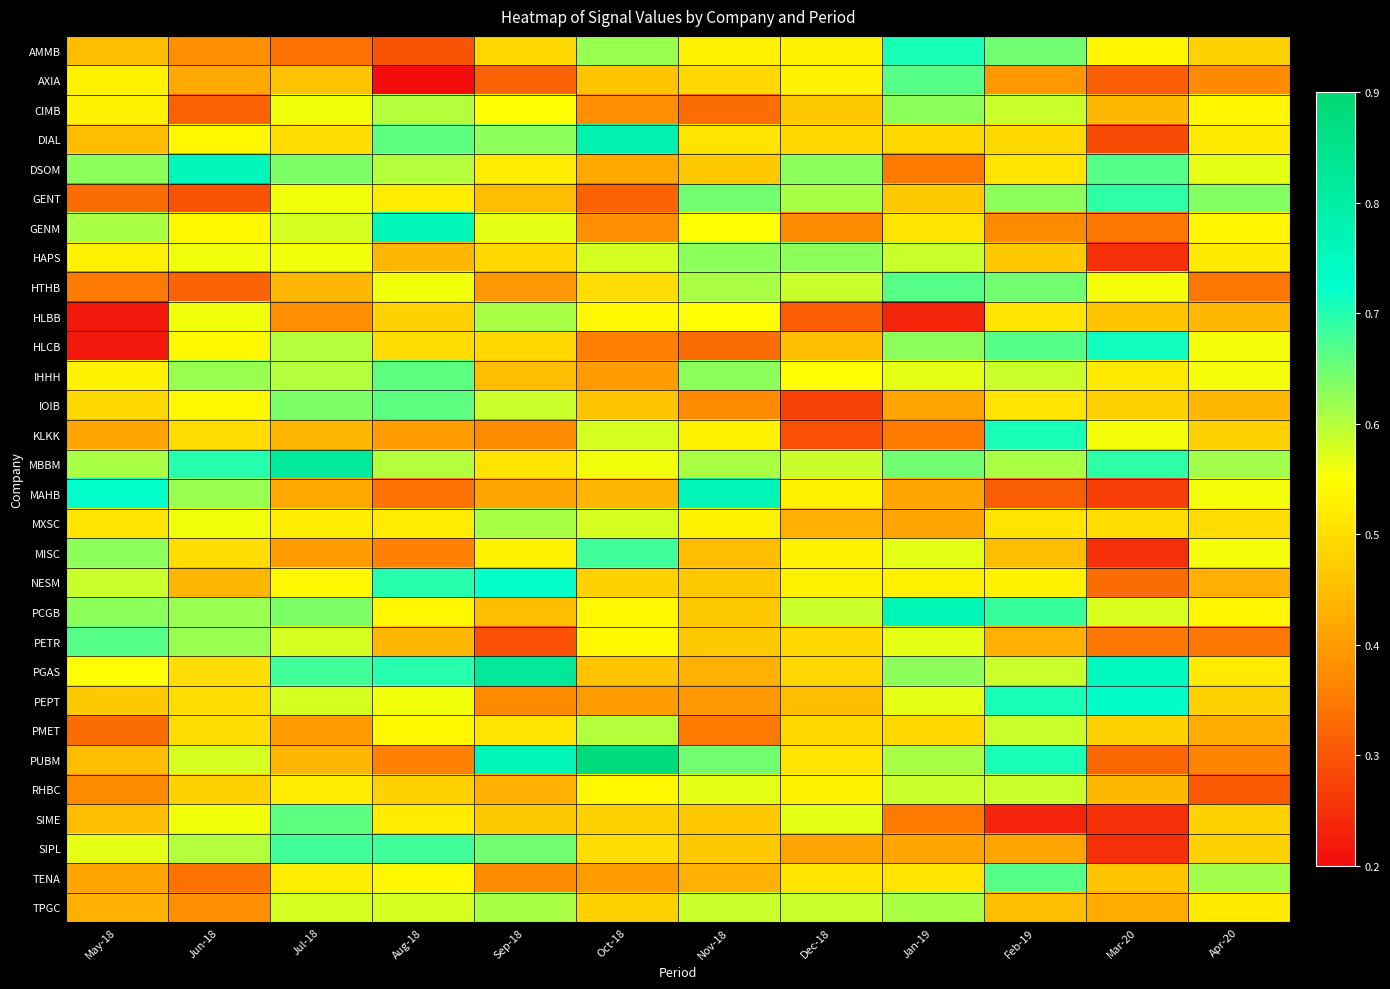

Reading left to right, transcribe all the data shown in this chart.

AMMB: May-18=0.5	Jun-18=0.4	Jul-18=0.3	Aug-18=0.3	Sep-18=0.5	Oct-18=0.6	Nov-18=0.5	Dec-18=0.5	Jan-19=0.7	Feb-19=0.6	Mar-20=0.5	Apr-20=0.5
AXIA: May-18=0.5	Jun-18=0.4	Jul-18=0.5	Aug-18=0.2	Sep-18=0.3	Oct-18=0.5	Nov-18=0.5	Dec-18=0.5	Jan-19=0.7	Feb-19=0.4	Mar-20=0.3	Apr-20=0.4
CIMB: May-18=0.5	Jun-18=0.3	Jul-18=0.6	Aug-18=0.6	Sep-18=0.5	Oct-18=0.4	Nov-18=0.3	Dec-18=0.5	Jan-19=0.6	Feb-19=0.6	Mar-20=0.4	Apr-20=0.5
DIAL: May-18=0.5	Jun-18=0.5	Jul-18=0.5	Aug-18=0.7	Sep-18=0.6	Oct-18=0.8	Nov-18=0.5	Dec-18=0.5	Jan-19=0.5	Feb-19=0.5	Mar-20=0.3	Apr-20=0.5
DSOM: May-18=0.6	Jun-18=0.8	Jul-18=0.6	Aug-18=0.6	Sep-18=0.5	Oct-18=0.4	Nov-18=0.5	Dec-18=0.6	Jan-19=0.4	Feb-19=0.5	Mar-20=0.7	Apr-20=0.6
GENT: May-18=0.3	Jun-18=0.3	Jul-18=0.6	Aug-18=0.5	Sep-18=0.5	Oct-18=0.3	Nov-18=0.6	Dec-18=0.6	Jan-19=0.5	Feb-19=0.6	Mar-20=0.7	Apr-20=0.6
GENM: May-18=0.6	Jun-18=0.5	Jul-18=0.6	Aug-18=0.8	Sep-18=0.6	Oct-18=0.4	Nov-18=0.5	Dec-18=0.4	Jan-19=0.5	Feb-19=0.4	Mar-20=0.3	Apr-20=0.5
HAPS: May-18=0.5	Jun-18=0.6	Jul-18=0.6	Aug-18=0.4	Sep-18=0.5	Oct-18=0.6	Nov-18=0.6	Dec-18=0.6	Jan-19=0.6	Feb-19=0.5	Mar-20=0.2	Apr-20=0.5
HTHB: May-18=0.4	Jun-18=0.3	Jul-18=0.4	Aug-18=0.6	Sep-18=0.4	Oct-18=0.5	Nov-18=0.6	Dec-18=0.6	Jan-19=0.7	Feb-19=0.6	Mar-20=0.6	Apr-20=0.3
HLBB: May-18=0.2	Jun-18=0.6	Jul-18=0.4	Aug-18=0.5	Sep-18=0.6	Oct-18=0.5	Nov-18=0.5	Dec-18=0.3	Jan-19=0.2	Feb-19=0.5	Mar-20=0.5	Apr-20=0.4
HLCB: May-18=0.2	Jun-18=0.5	Jul-18=0.6	Aug-18=0.5	Sep-18=0.5	Oct-18=0.4	Nov-18=0.3	Dec-18=0.5	Jan-19=0.6	Feb-19=0.7	Mar-20=0.7	Apr-20=0.6
IHHH: May-18=0.5	Jun-18=0.6	Jul-18=0.6	Aug-18=0.7	Sep-18=0.5	Oct-18=0.4	Nov-18=0.6	Dec-18=0.5	Jan-19=0.6	Feb-19=0.6	Mar-20=0.5	Apr-20=0.6
IOIB: May-18=0.5	Jun-18=0.5	Jul-18=0.6	Aug-18=0.7	Sep-18=0.6	Oct-18=0.5	Nov-18=0.4	Dec-18=0.3	Jan-19=0.4	Feb-19=0.5	Mar-20=0.5	Apr-20=0.4
KLKK: May-18=0.4	Jun-18=0.5	Jul-18=0.4	Aug-18=0.4	Sep-18=0.4	Oct-18=0.6	Nov-18=0.5	Dec-18=0.3	Jan-19=0.4	Feb-19=0.7	Mar-20=0.6	Apr-20=0.5
MBBM: May-18=0.6	Jun-18=0.7	Jul-18=0.8	Aug-18=0.6	Sep-18=0.5	Oct-18=0.6	Nov-18=0.6	Dec-18=0.6	Jan-19=0.6	Feb-19=0.6	Mar-20=0.7	Apr-20=0.6
MAHB: May-18=0.7	Jun-18=0.6	Jul-18=0.4	Aug-18=0.3	Sep-18=0.4	Oct-18=0.4	Nov-18=0.8	Dec-18=0.5	Jan-19=0.4	Feb-19=0.3	Mar-20=0.3	Apr-20=0.6
MXSC: May-18=0.5	Jun-18=0.6	Jul-18=0.5	Aug-18=0.5	Sep-18=0.6	Oct-18=0.6	Nov-18=0.5	Dec-18=0.4	Jan-19=0.4	Feb-19=0.5	Mar-20=0.5	Apr-20=0.5
MISC: May-18=0.6	Jun-18=0.5	Jul-18=0.4	Aug-18=0.4	Sep-18=0.5	Oct-18=0.7	Nov-18=0.5	Dec-18=0.5	Jan-19=0.6	Feb-19=0.5	Mar-20=0.2	Apr-20=0.6
NESM: May-18=0.6	Jun-18=0.4	Jul-18=0.5	Aug-18=0.7	Sep-18=0.7	Oct-18=0.5	Nov-18=0.5	Dec-18=0.5	Jan-19=0.5	Feb-19=0.5	Mar-20=0.3	Apr-20=0.4
PCGB: May-18=0.6	Jun-18=0.6	Jul-18=0.6	Aug-18=0.5	Sep-18=0.5	Oct-18=0.5	Nov-18=0.5	Dec-18=0.6	Jan-19=0.8	Feb-19=0.7	Mar-20=0.6	Apr-20=0.5
PETR: May-18=0.7	Jun-18=0.6	Jul-18=0.6	Aug-18=0.4	Sep-18=0.3	Oct-18=0.5	Nov-18=0.5	Dec-18=0.5	Jan-19=0.6	Feb-19=0.4	Mar-20=0.3	Apr-20=0.3
PGAS: May-18=0.5	Jun-18=0.5	Jul-18=0.7	Aug-18=0.7	Sep-18=0.8	Oct-18=0.5	Nov-18=0.4	Dec-18=0.5	Jan-19=0.6	Feb-19=0.6	Mar-20=0.8	Apr-20=0.5
PEPT: May-18=0.5	Jun-18=0.5	Jul-18=0.6	Aug-18=0.6	Sep-18=0.4	Oct-18=0.4	Nov-18=0.4	Dec-18=0.5	Jan-19=0.6	Feb-19=0.7	Mar-20=0.7	Apr-20=0.5
PMET: May-18=0.3	Jun-18=0.5	Jul-18=0.4	Aug-18=0.5	Sep-18=0.5	Oct-18=0.6	Nov-18=0.4	Dec-18=0.5	Jan-19=0.5	Feb-19=0.6	Mar-20=0.5	Apr-20=0.4
PUBM: May-18=0.5	Jun-18=0.6	Jul-18=0.4	Aug-18=0.4	Sep-18=0.8	Oct-18=0.9	Nov-18=0.6	Dec-18=0.5	Jan-19=0.6	Feb-19=0.7	Mar-20=0.3	Apr-20=0.4
RHBC: May-18=0.4	Jun-18=0.5	Jul-18=0.5	Aug-18=0.5	Sep-18=0.4	Oct-18=0.5	Nov-18=0.6	Dec-18=0.5	Jan-19=0.6	Feb-19=0.6	Mar-20=0.4	Apr-20=0.3
SIME: May-18=0.5	Jun-18=0.6	Jul-18=0.7	Aug-18=0.5	Sep-18=0.5	Oct-18=0.5	Nov-18=0.5	Dec-18=0.6	Jan-19=0.4	Feb-19=0.2	Mar-20=0.2	Apr-20=0.5
SIPL: May-18=0.6	Jun-18=0.6	Jul-18=0.7	Aug-18=0.7	Sep-18=0.6	Oct-18=0.5	Nov-18=0.5	Dec-18=0.4	Jan-19=0.4	Feb-19=0.4	Mar-20=0.2	Apr-20=0.5
TENA: May-18=0.4	Jun-18=0.3	Jul-18=0.5	Aug-18=0.5	Sep-18=0.4	Oct-18=0.4	Nov-18=0.4	Dec-18=0.5	Jan-19=0.5	Feb-19=0.7	Mar-20=0.5	Apr-20=0.6
TPGC: May-18=0.4	Jun-18=0.4	Jul-18=0.6	Aug-18=0.6	Sep-18=0.6	Oct-18=0.5	Nov-18=0.6	Dec-18=0.6	Jan-19=0.6	Feb-19=0.5	Mar-20=0.4	Apr-20=0.5